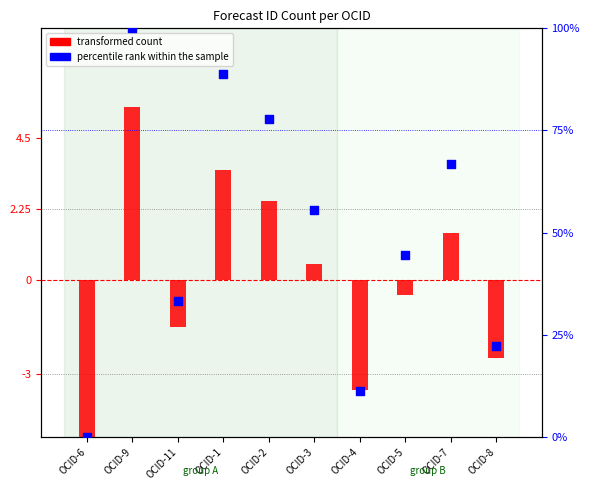

What are all the series names shown in the legend?

transformed count, percentile rank within the sample